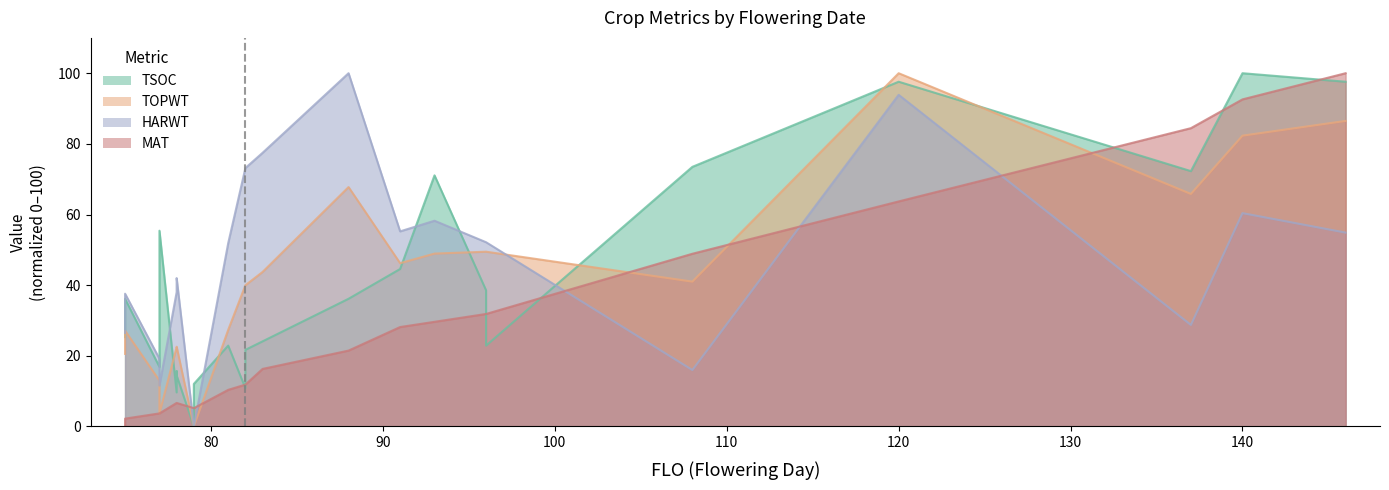

What are all the series names shown in the legend?

TSOC, TOPWT, HARWT, MAT